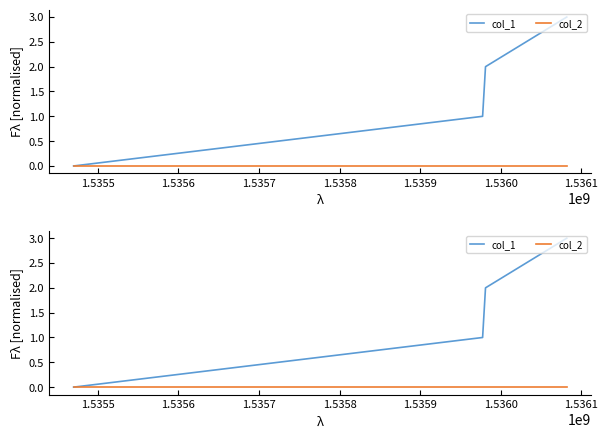

True or false: col_1 has more than 0 points higher than both neighbors.

False